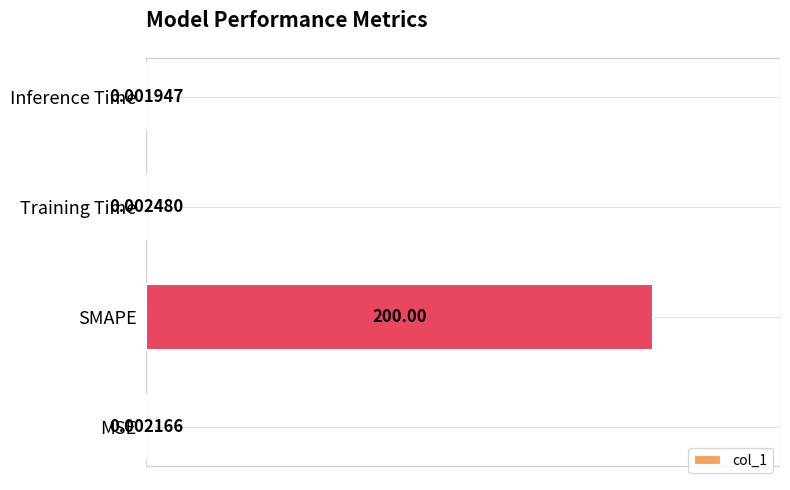

What is the sum of all values?

200.0